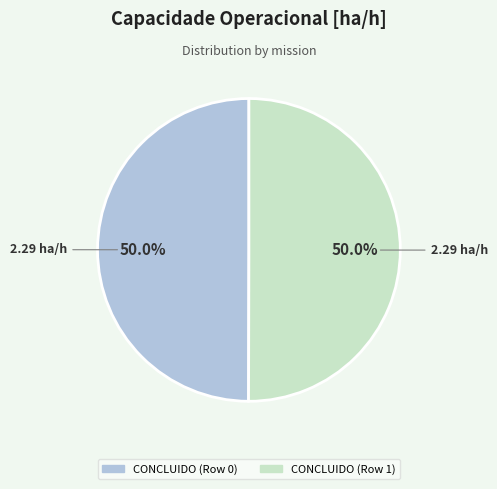

Do CONCLUIDO (Row 0) and CONCLUIDO (Row 1) together represent more than half of the pie?

Yes